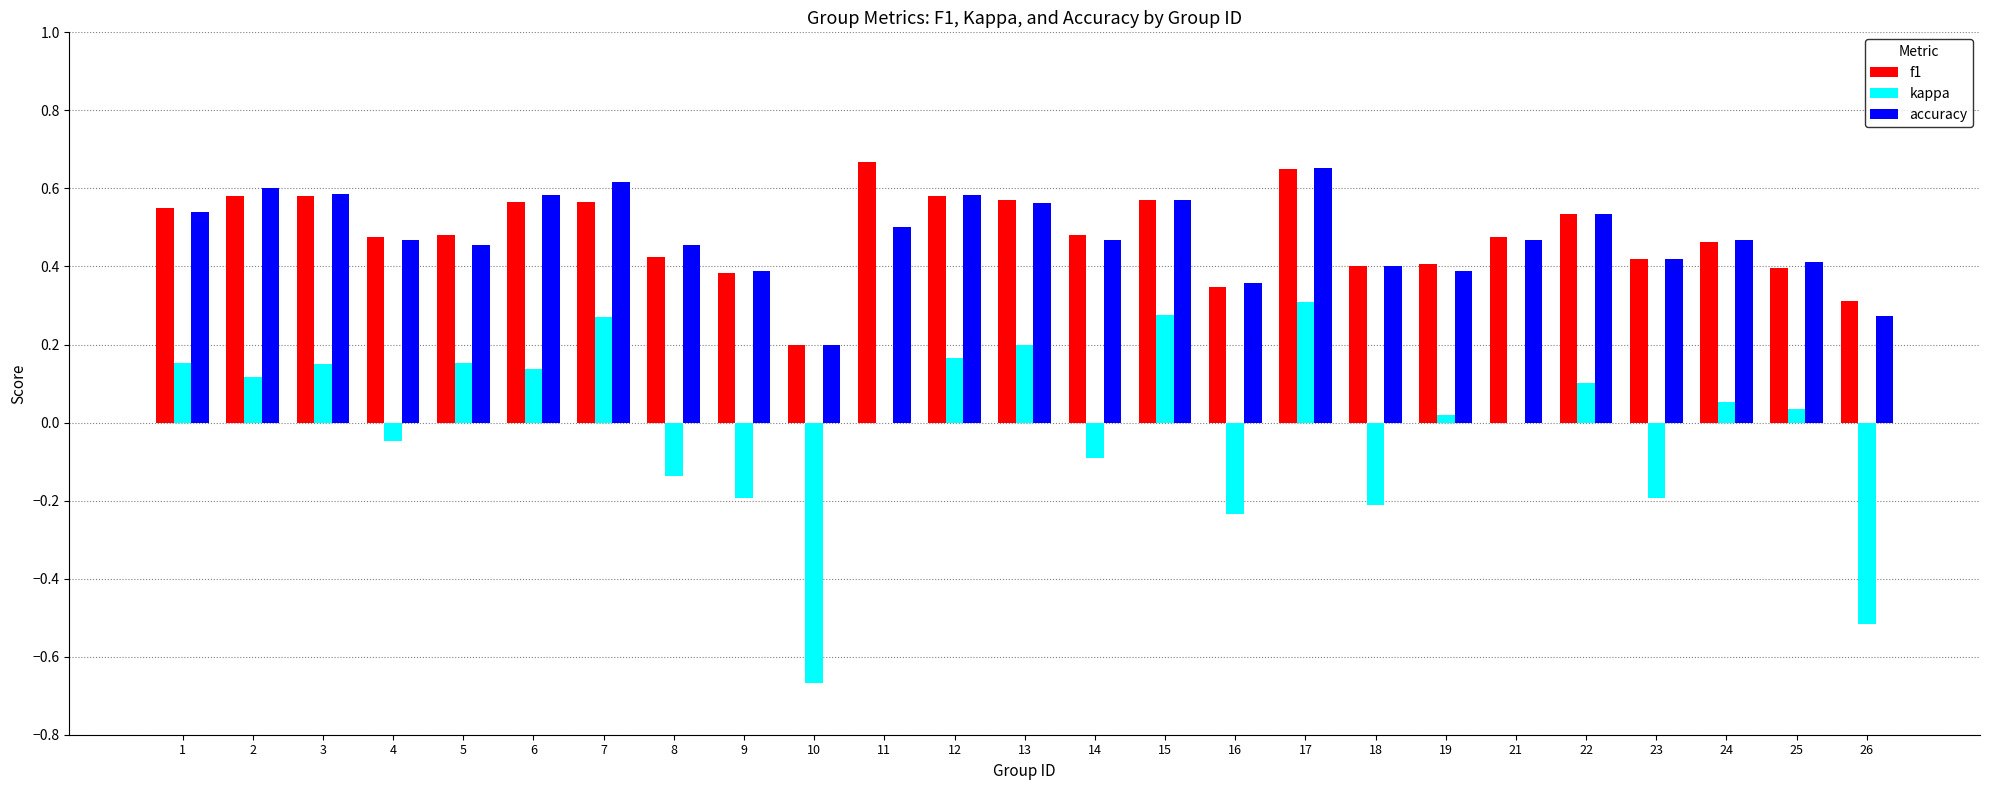

What is the sum of all f1 values?

12.1